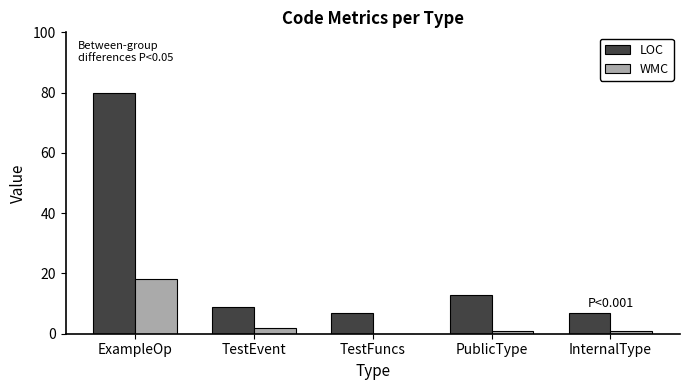

The LOC series shows 9 at TestEvent. True or false?

True